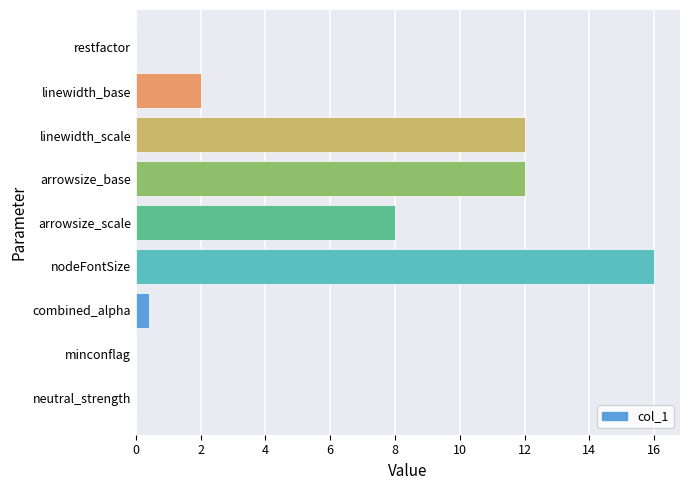

At which category does the chart reach its peak across all series?

nodeFontSize